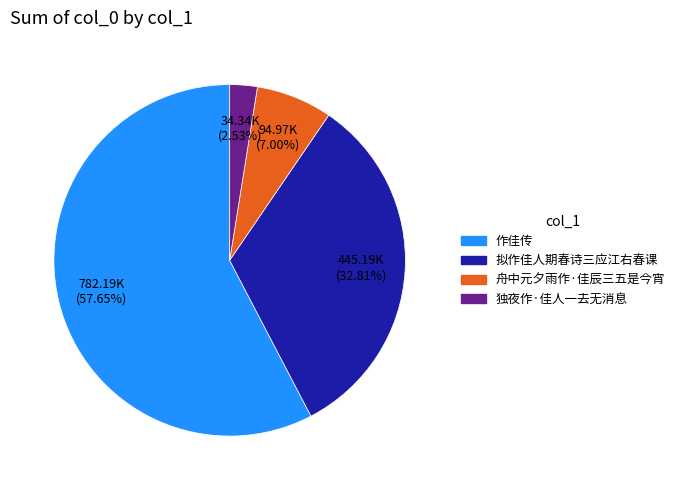

What percentage is the 舟中元夕雨作·佳辰三五是今宵 slice, to the nearest percent?

7%